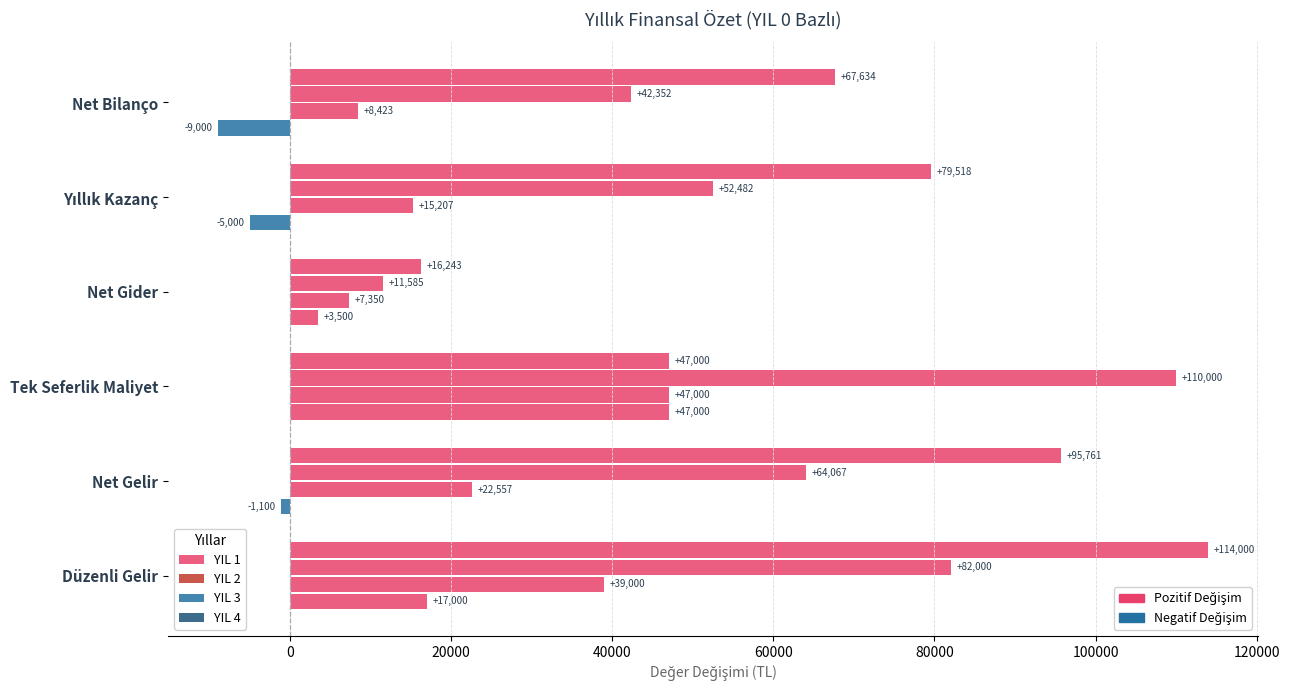

Rank the series by their average value, from highest to lowest.

YIL 4, YIL 3, YIL 2, YIL 1